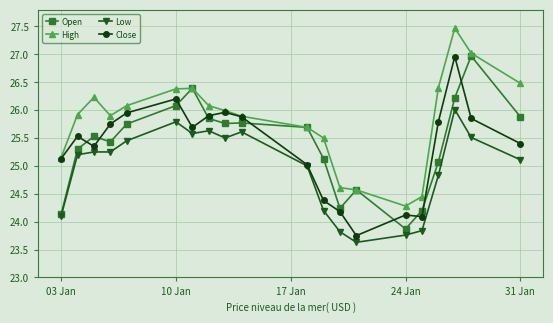

At how many categories does at least one series exceed 24?

20